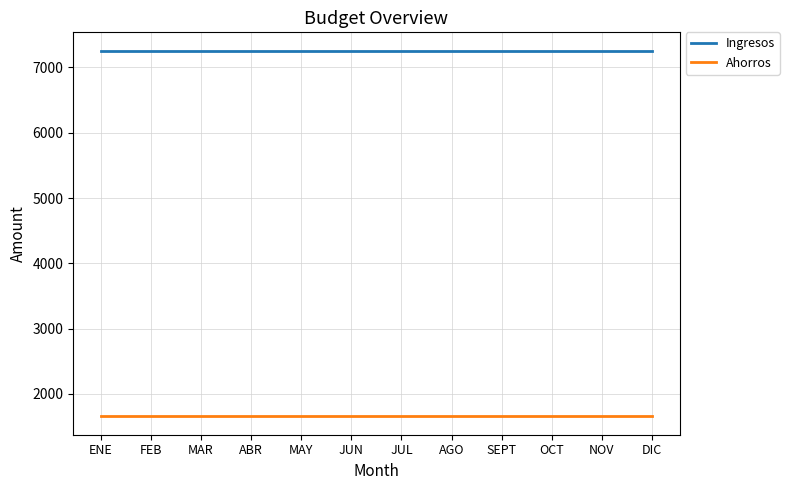

What is the total value across all series at JUL?

8912